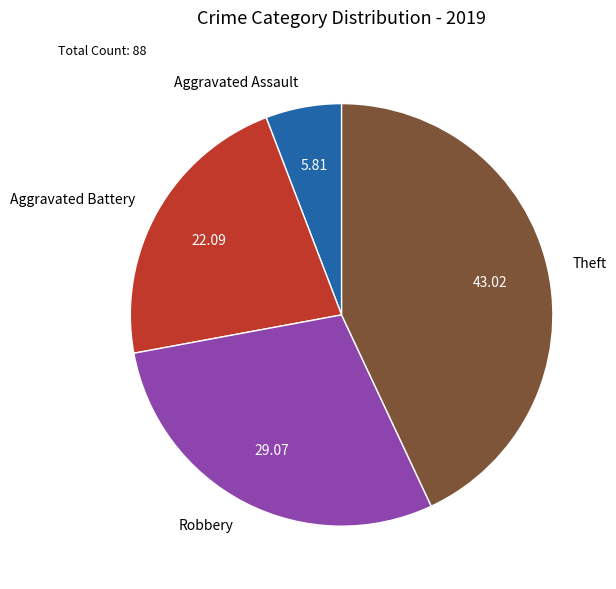

Is there any slice that represents more than half of the pie?

No